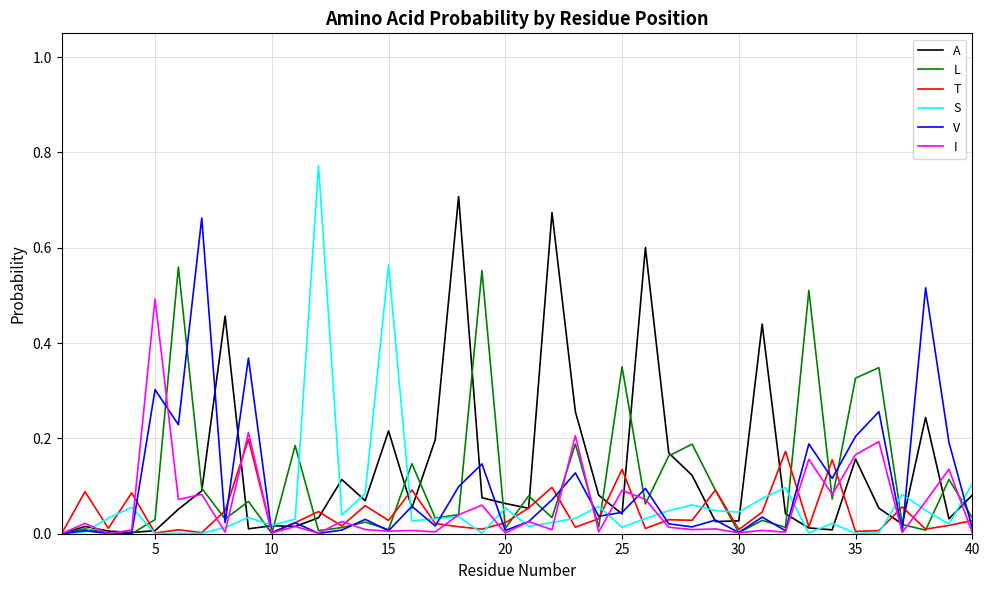

Count the number of data series in this chart.

6